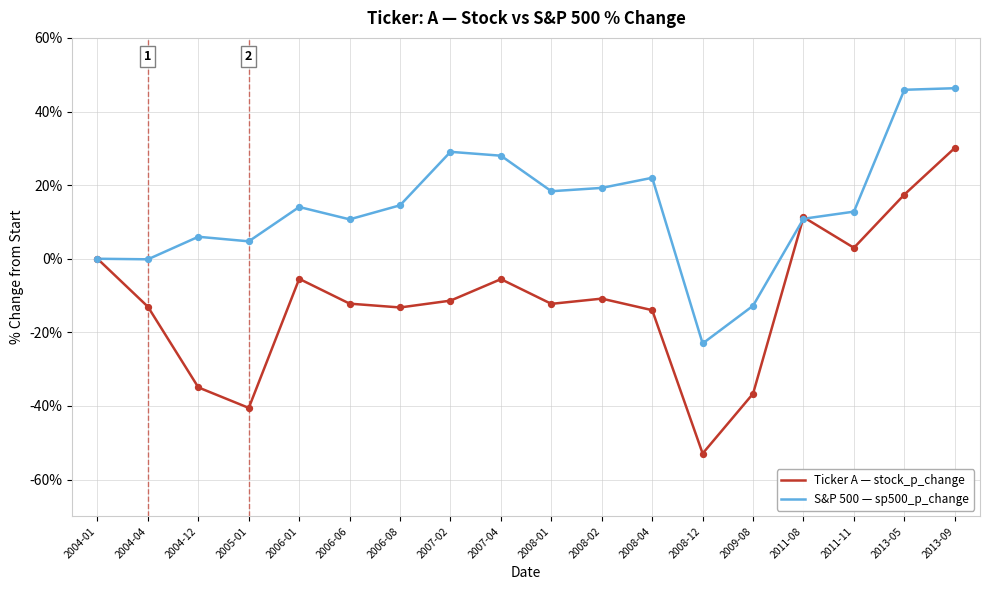

What is the spread (max minus min) of values at 2013-05?

28.5